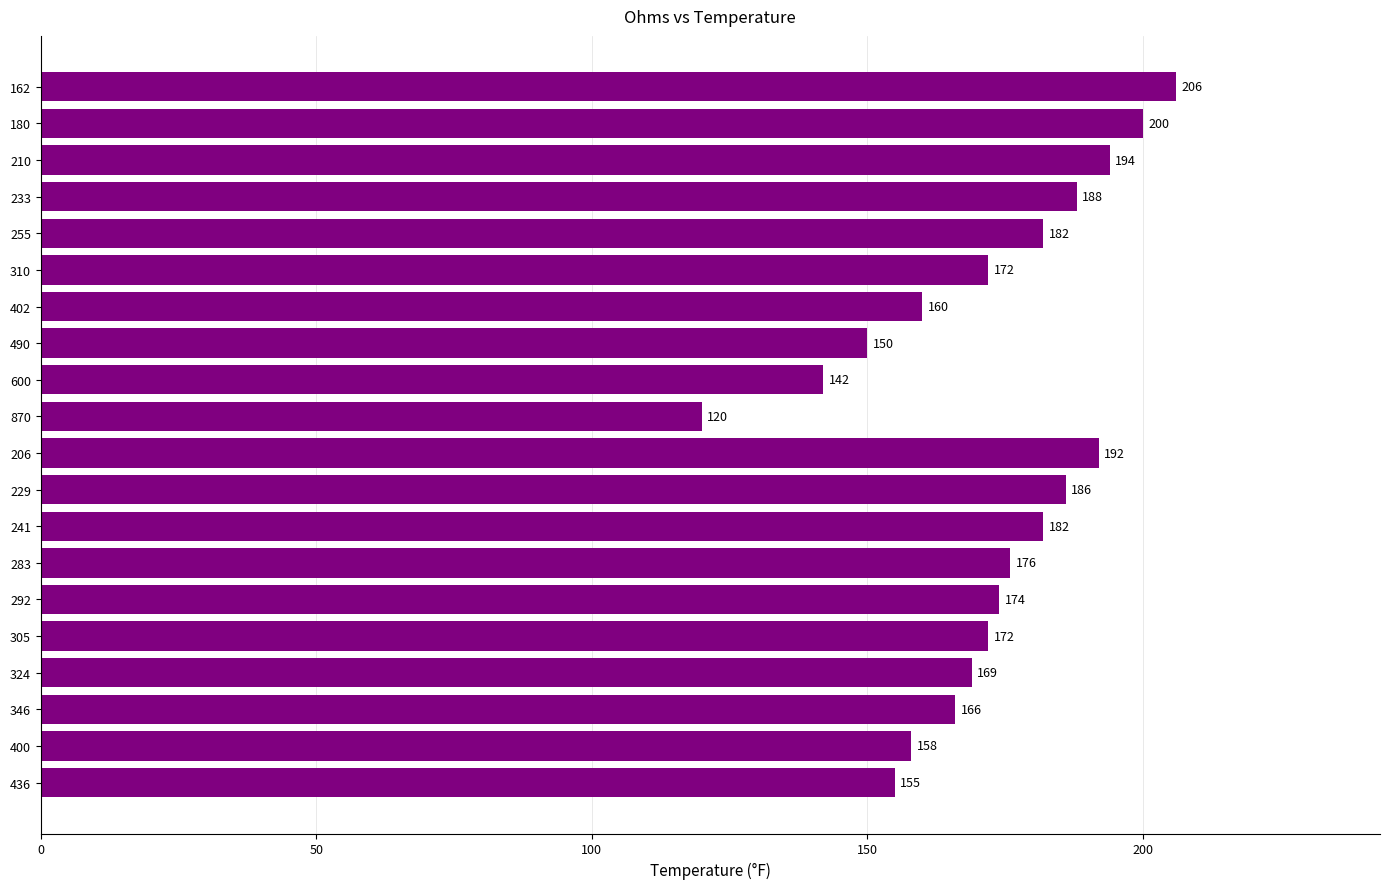

Which has a higher value, 210 or 180?

180